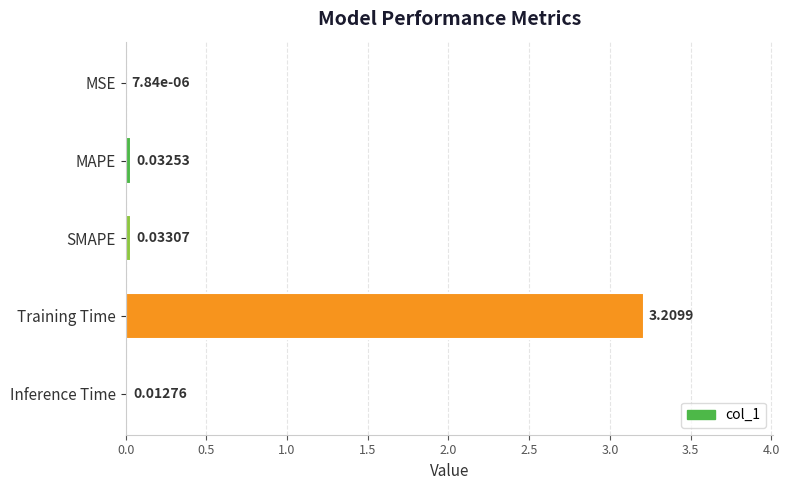

What is the sum of the values at Inference Time and Training Time?

3.2